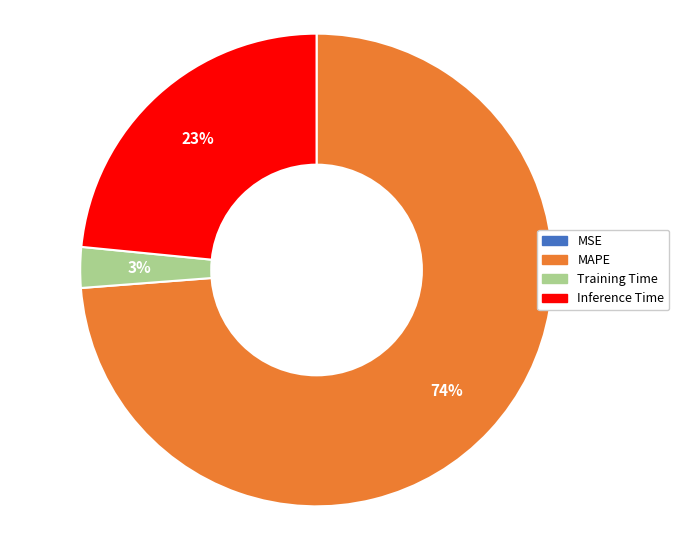

To the nearest percent, what is the difference between the largest and smallest slice percentages?

74%